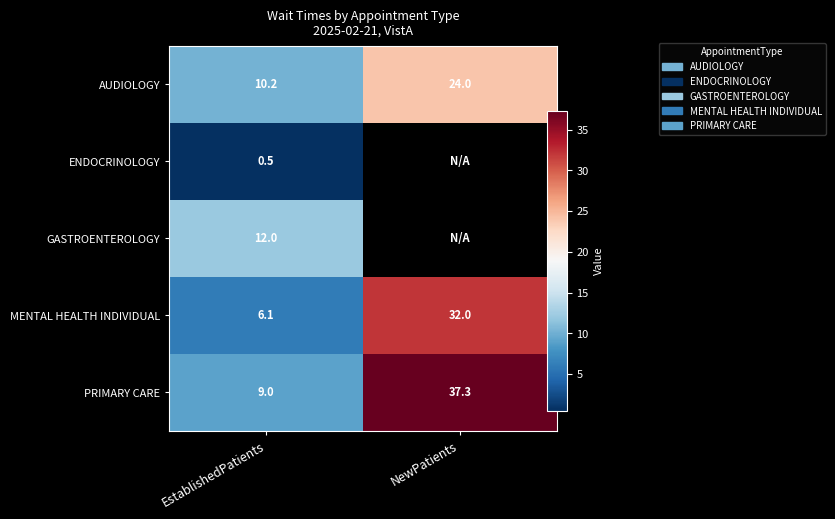

What is the difference between the maximum and minimum values in the MENTAL HEALTH INDIVIDUAL series?

25.9